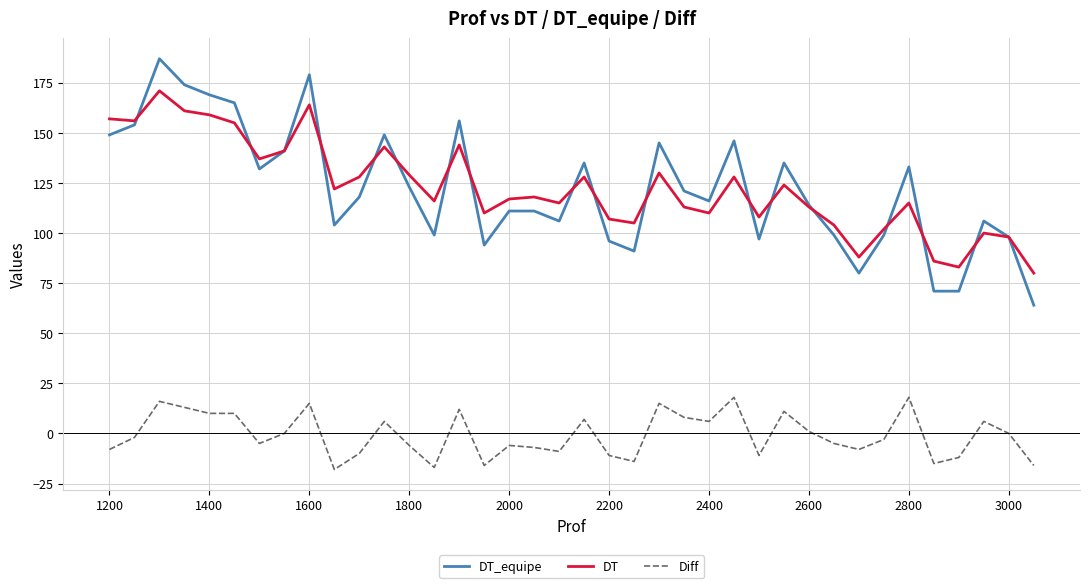

How many categories are shown in the chart?

38